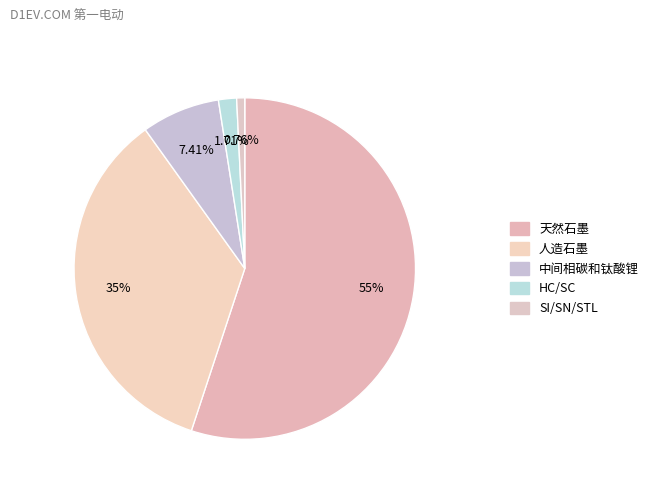

Count the number of slices in the pie.

5